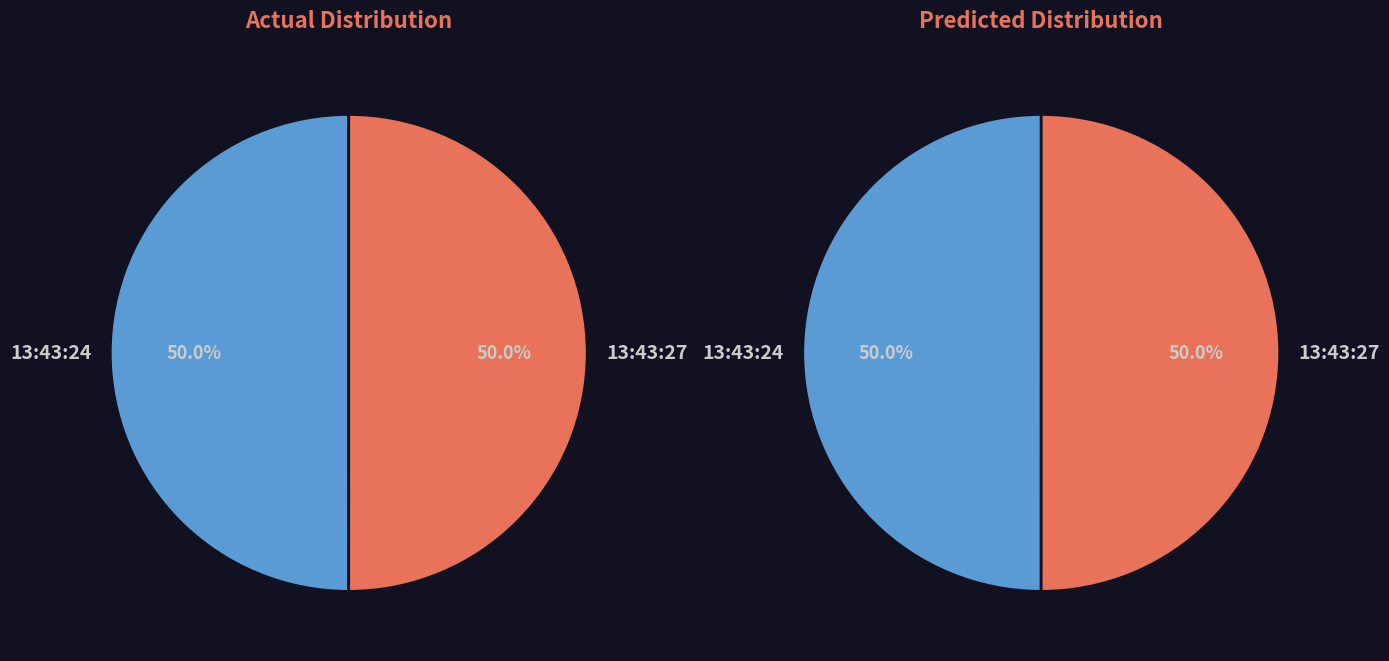

Count the number of slices in the pie.

2